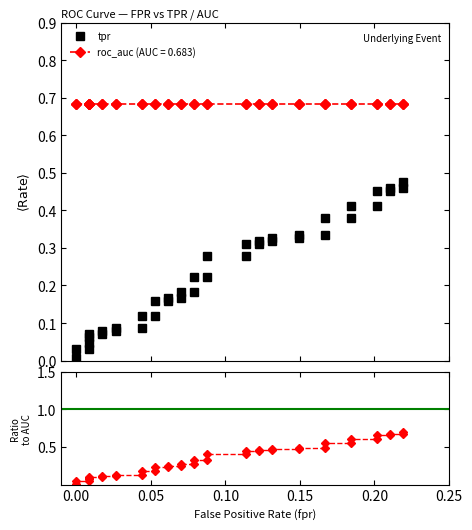

Is it true that tpr equals 0.0 at 12?

False